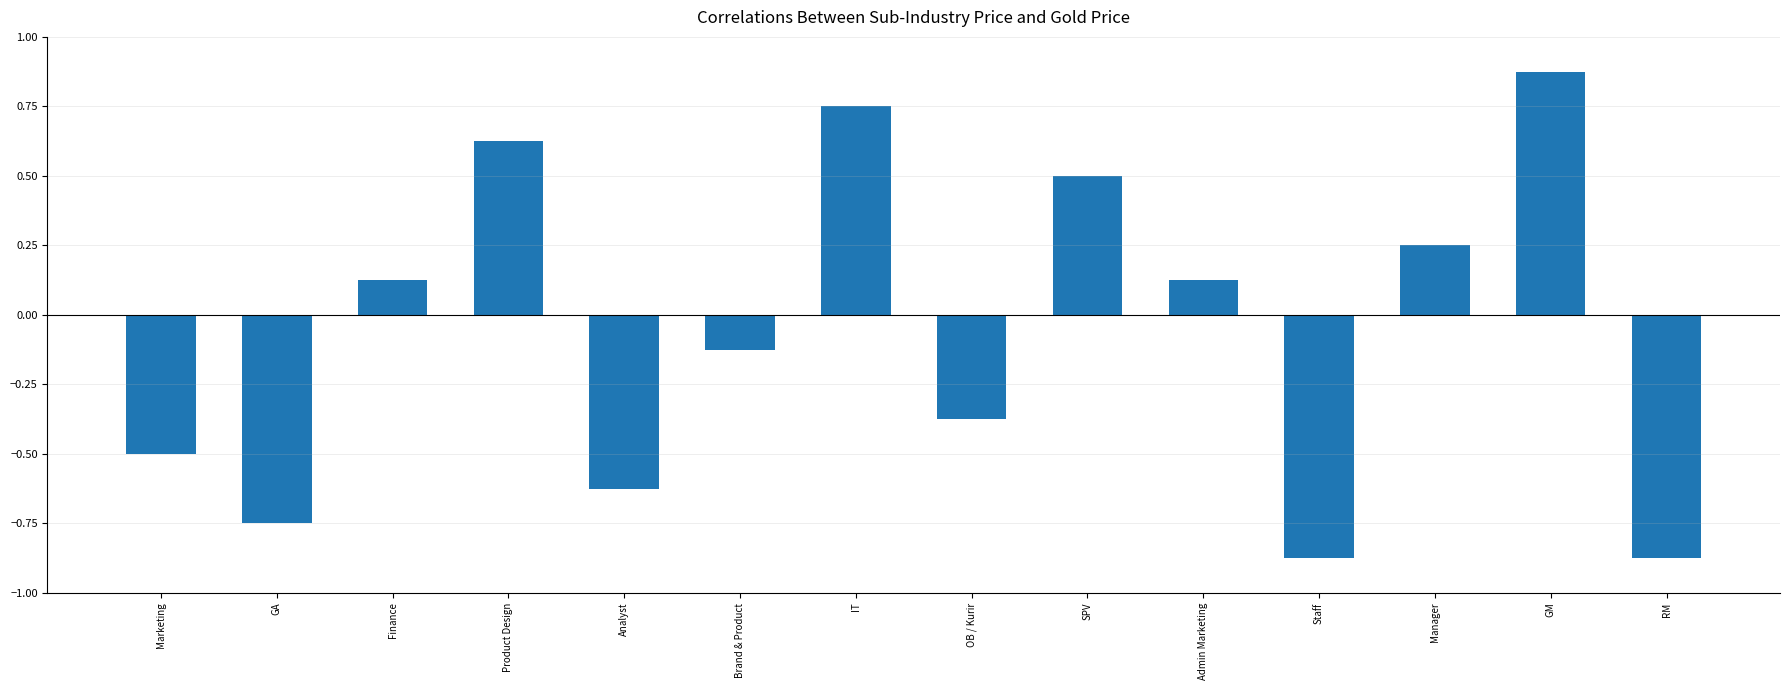

Which label corresponds to the largest value in the chart?

GM